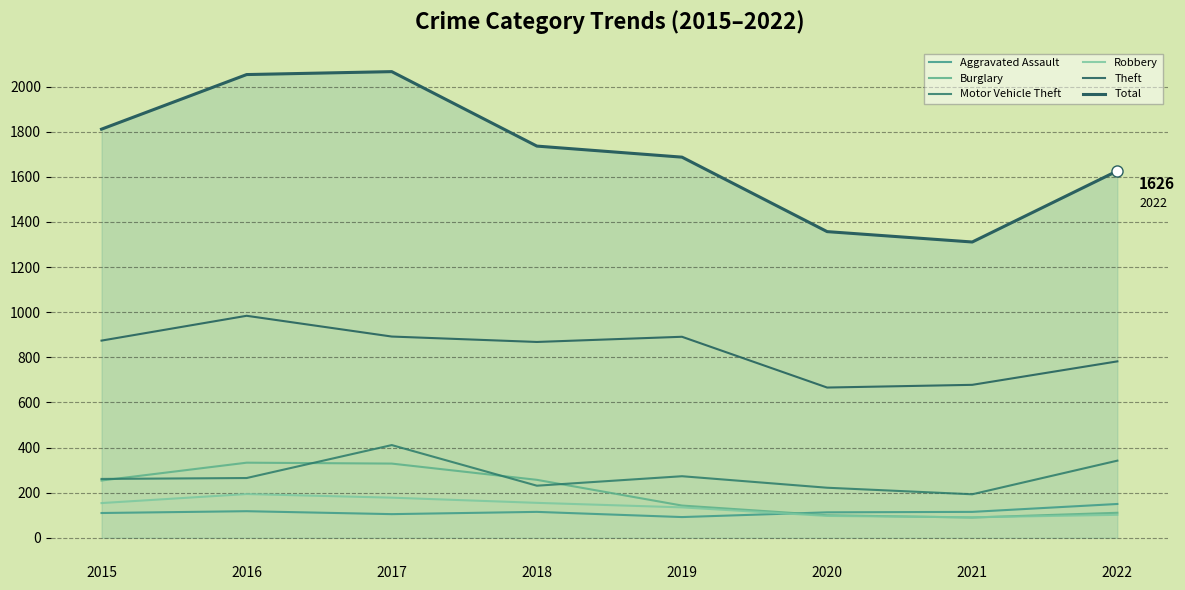

What is the total value across all series at 2021?

2478